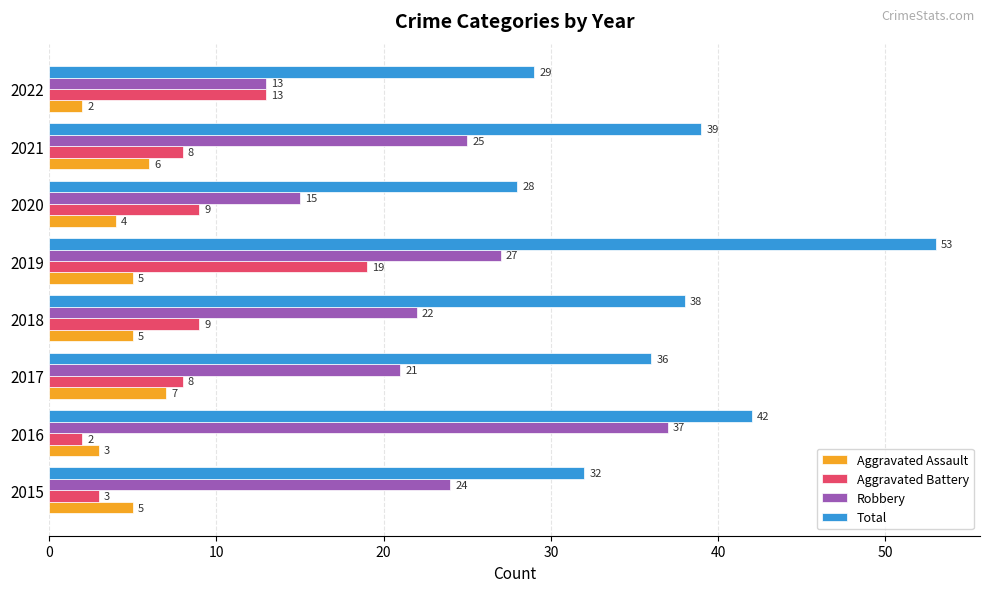

Is it true that Aggravated Battery equals 19 at 2019?

True